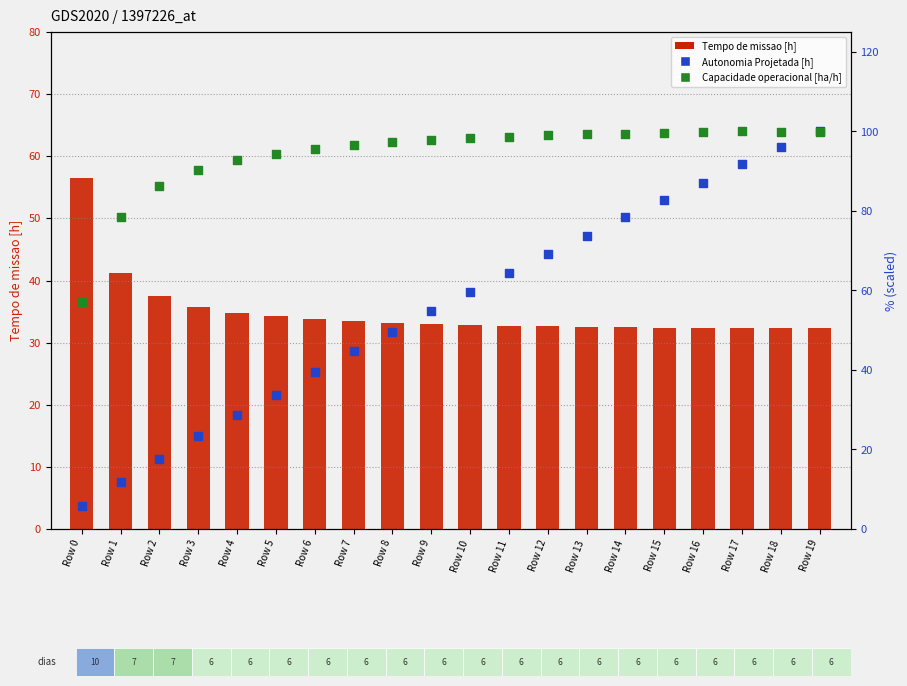

Is the value of Tempo de missao [h] at Row 17 greater than the value of Autonomia Projetada [h] at Row 2?

Yes